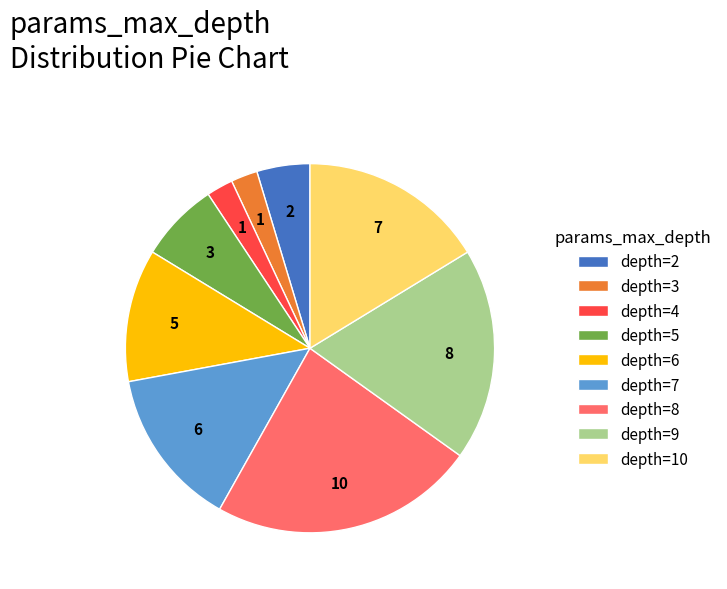

Does depth=10 account for over 50% of the chart?

No